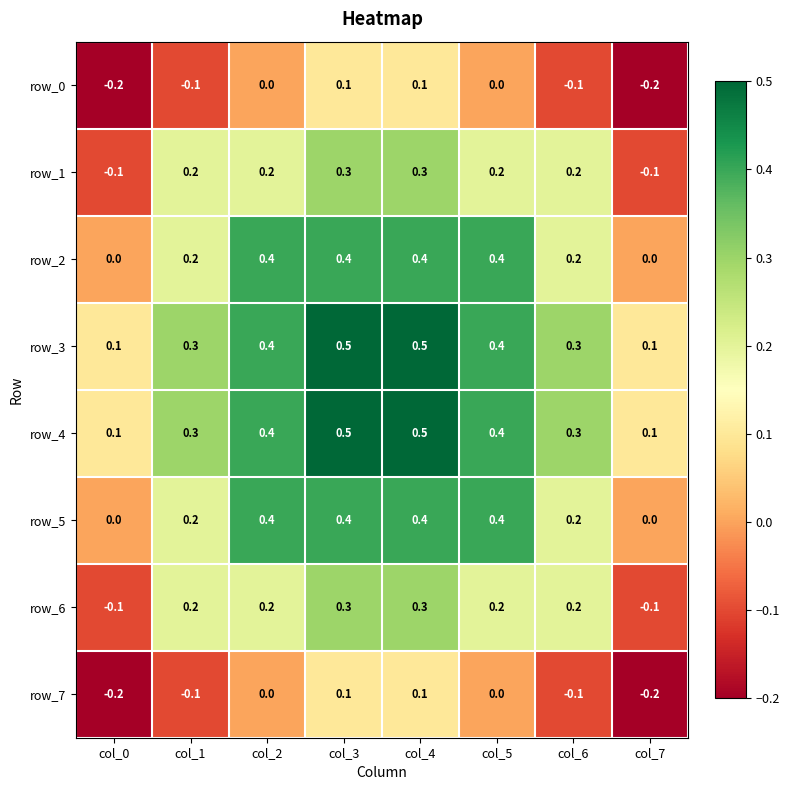

What is the difference between the highest and lowest values at col_5?

0.4